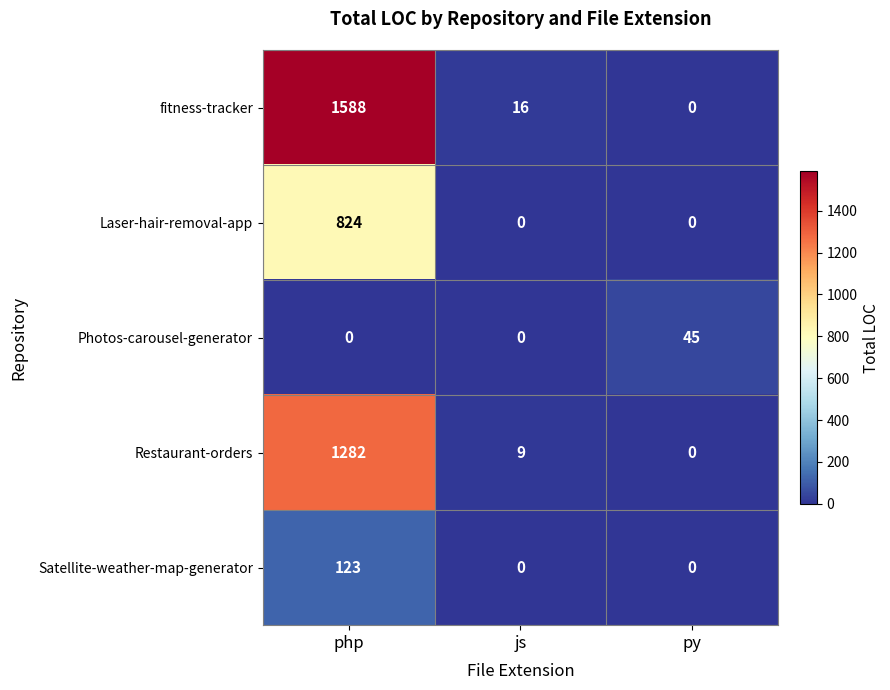

What is the difference between the highest and lowest values at php?

1588